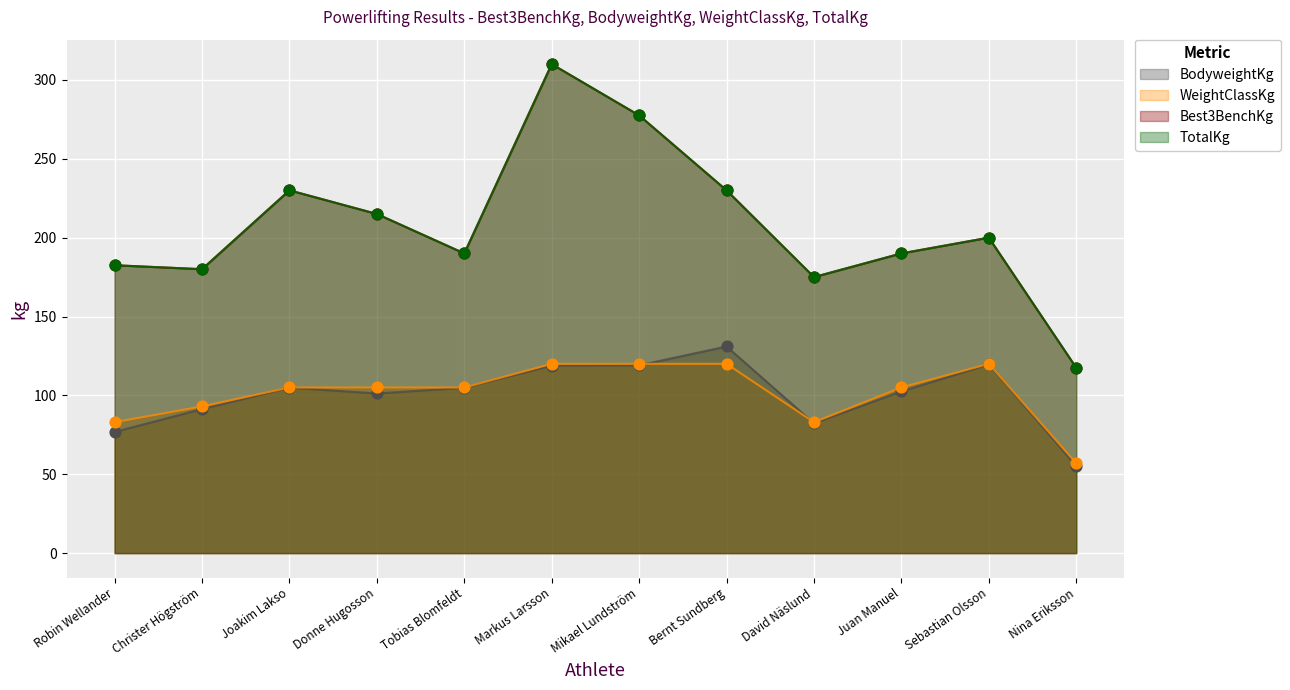

Which series has the widest spread of Y values?

Best3BenchKg